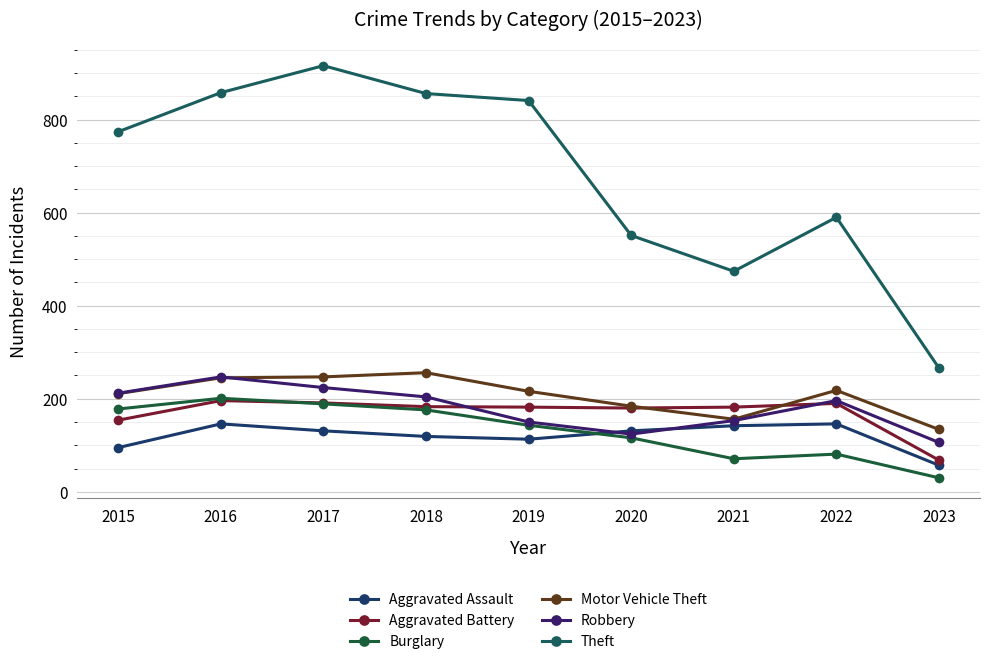

How many lines are shown in the chart?

12